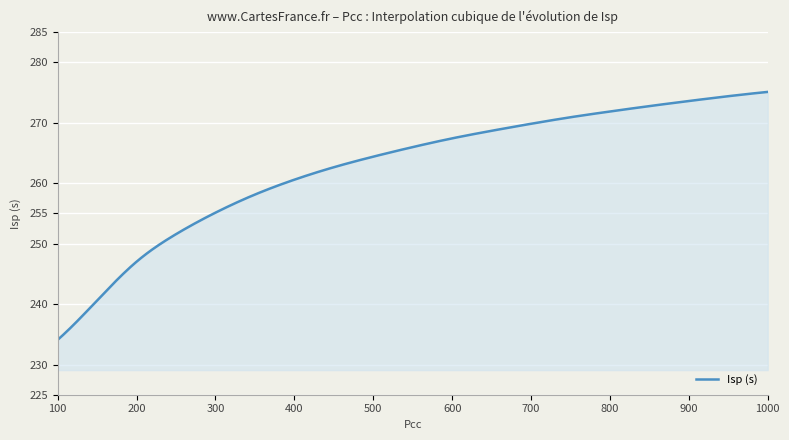

What is the smallest value displayed?

234.1